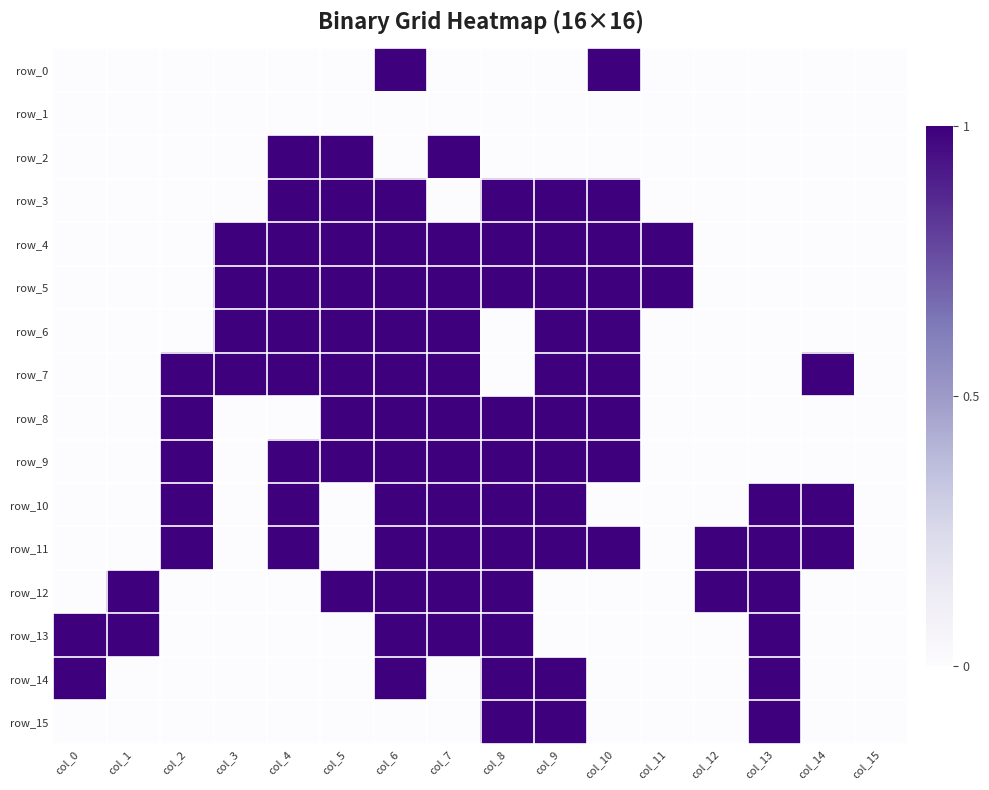

Count the row_3 values in the range 0 to 1.

16